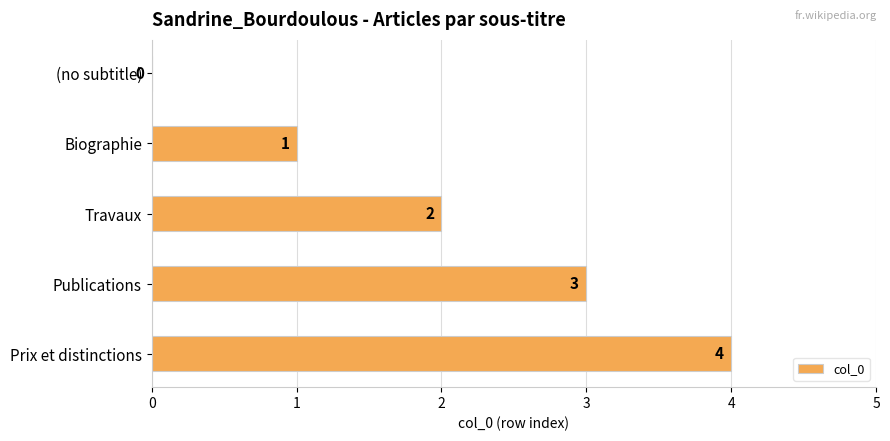

Approximately how many times larger is the value at Travaux compared to Biographie?

2.0